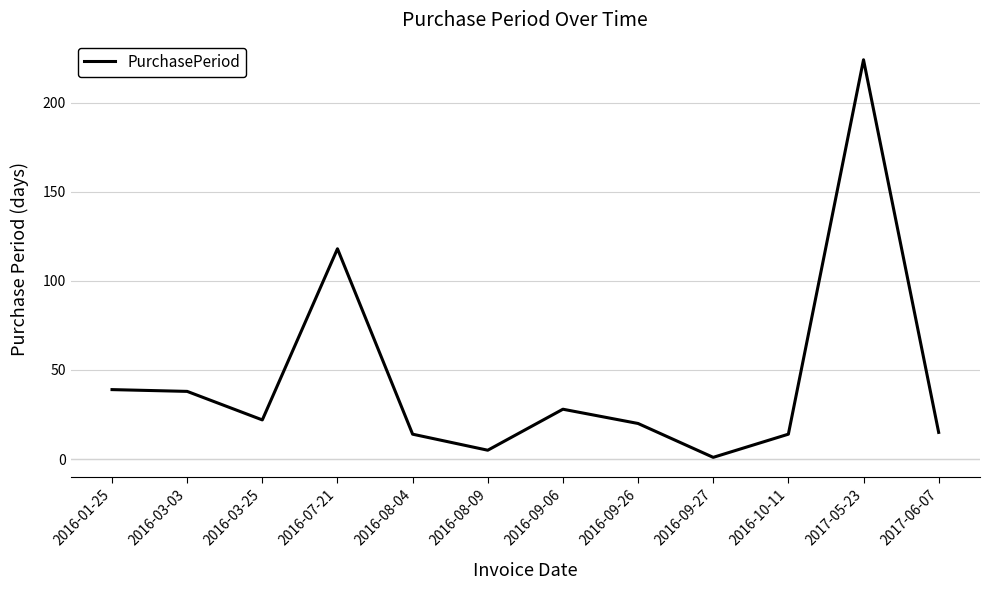

What is the approximate value at 2016-09-26?

20